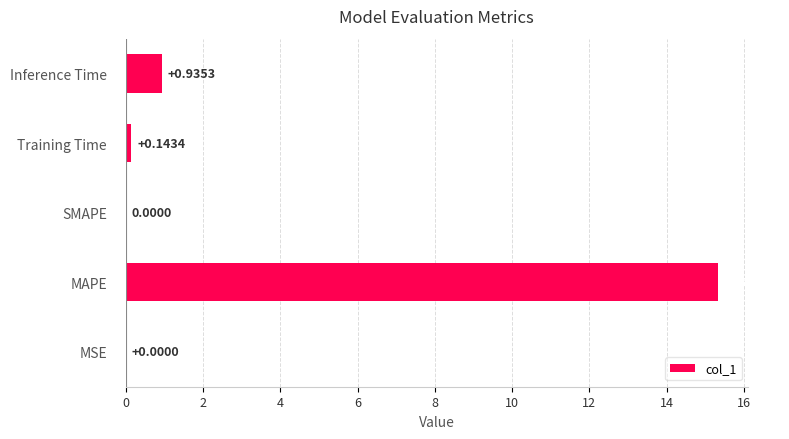

At which category does the chart reach its peak across all series?

MAPE